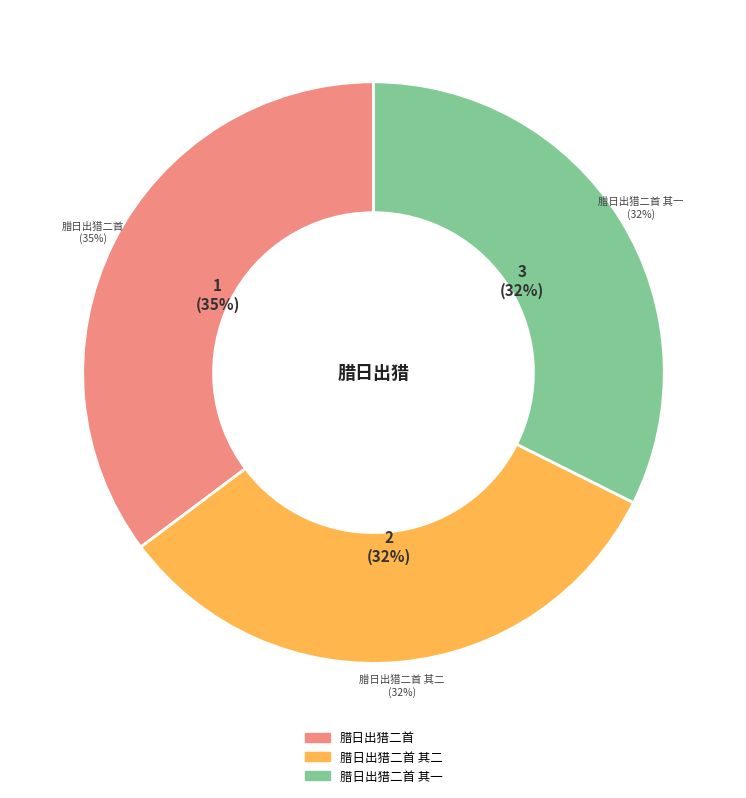

Which slice is the smallest?

腊日出猎二首 其一